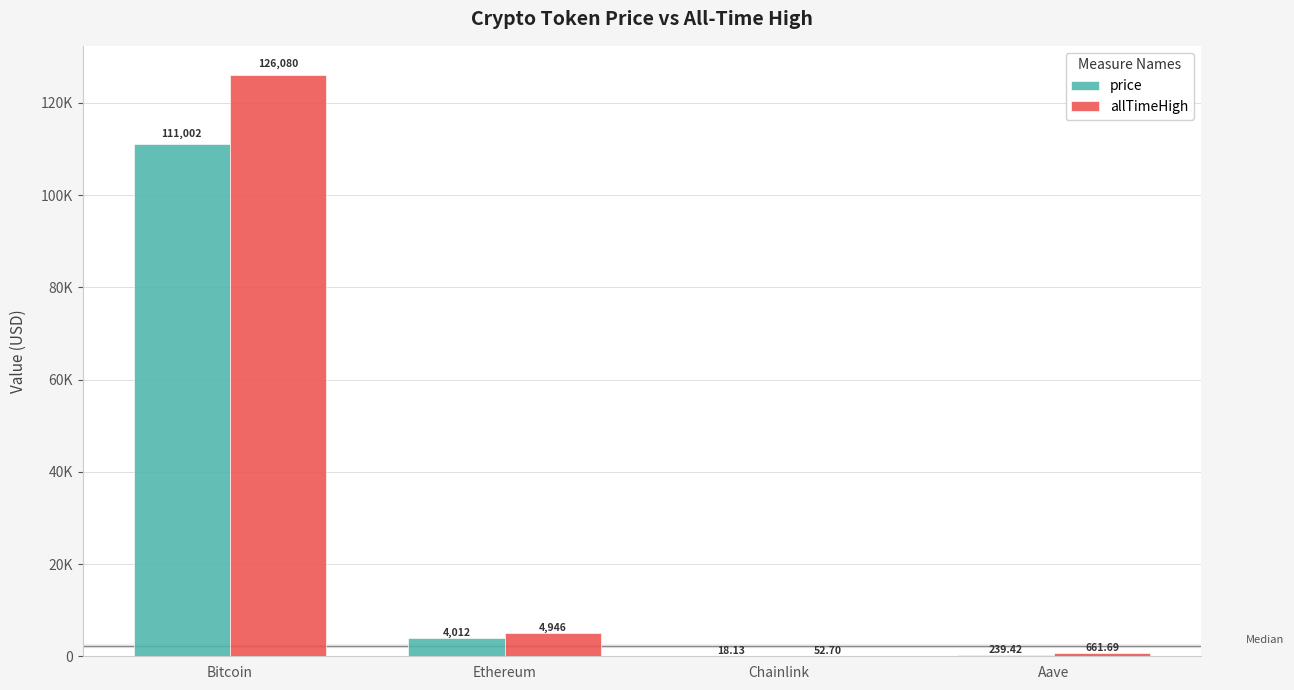

Between Bitcoin and Aave, which series saw the biggest shift?

allTimeHigh